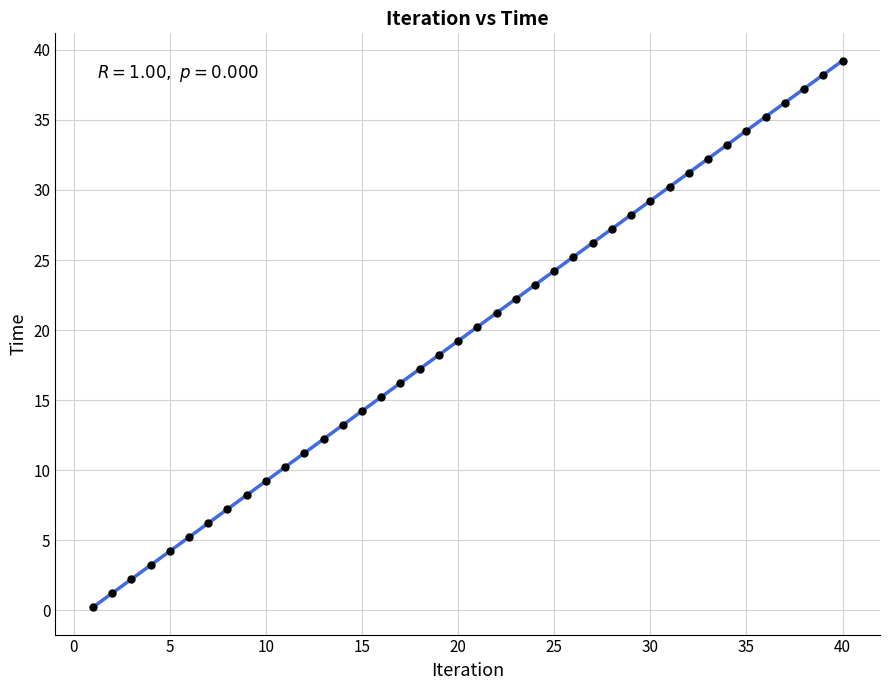

What is the range of Y values (max minus min)?

39.0